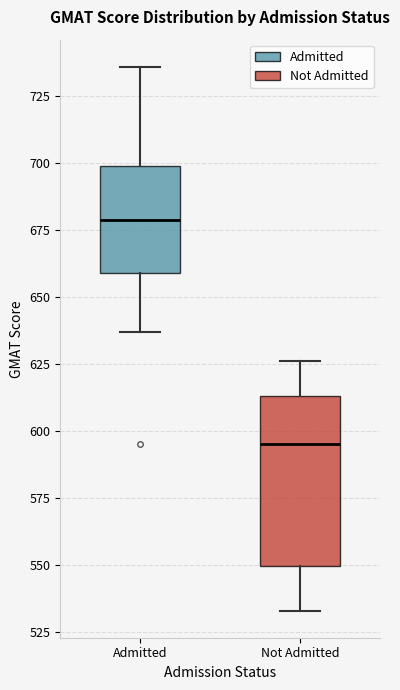

Reading left to right, read every box against the y-axis: the position of its median line, the range the box covers, and the ends of its whiskers. The values are not printed on the chart, so give them approximately, as read against the axis.

Admitted: median 680, box 660 to 700, whiskers 635 to 735
Not Admitted: median 595, box 550 to 615, whiskers 535 to 625